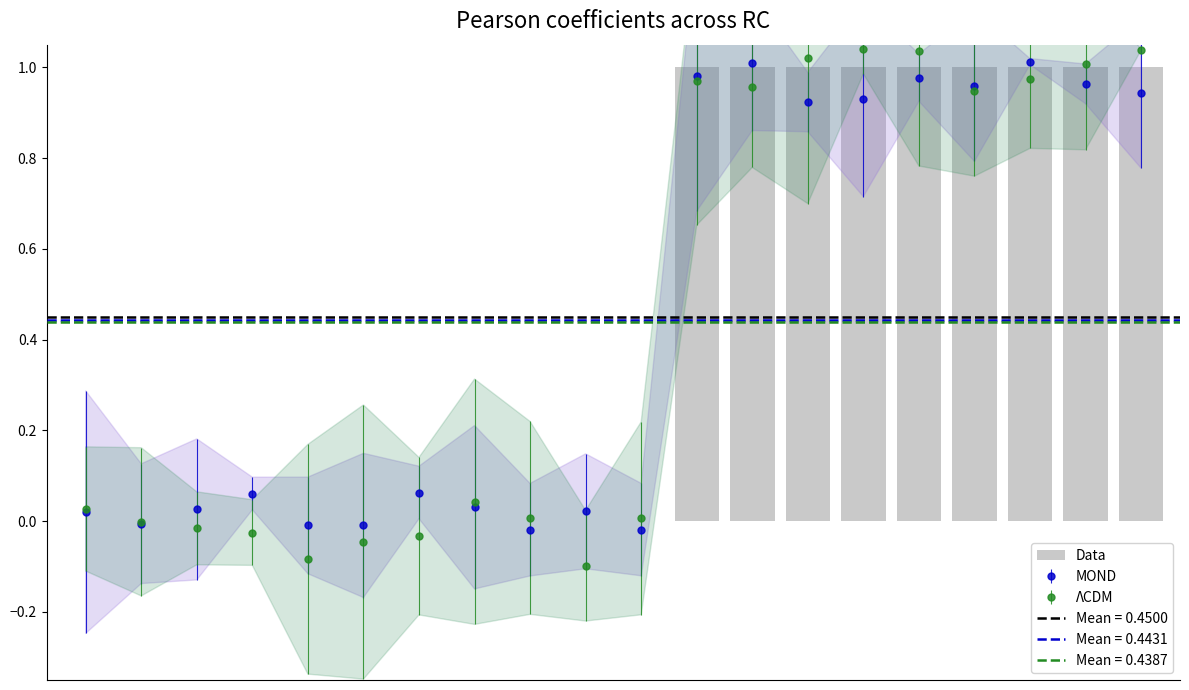

List the labels in order of value, largest first.

11, 12, 13, 14, 15, 16, 17, 18, 19, 0, 1, 2, 3, 4, 5, 6, 7, 8, 9, 10